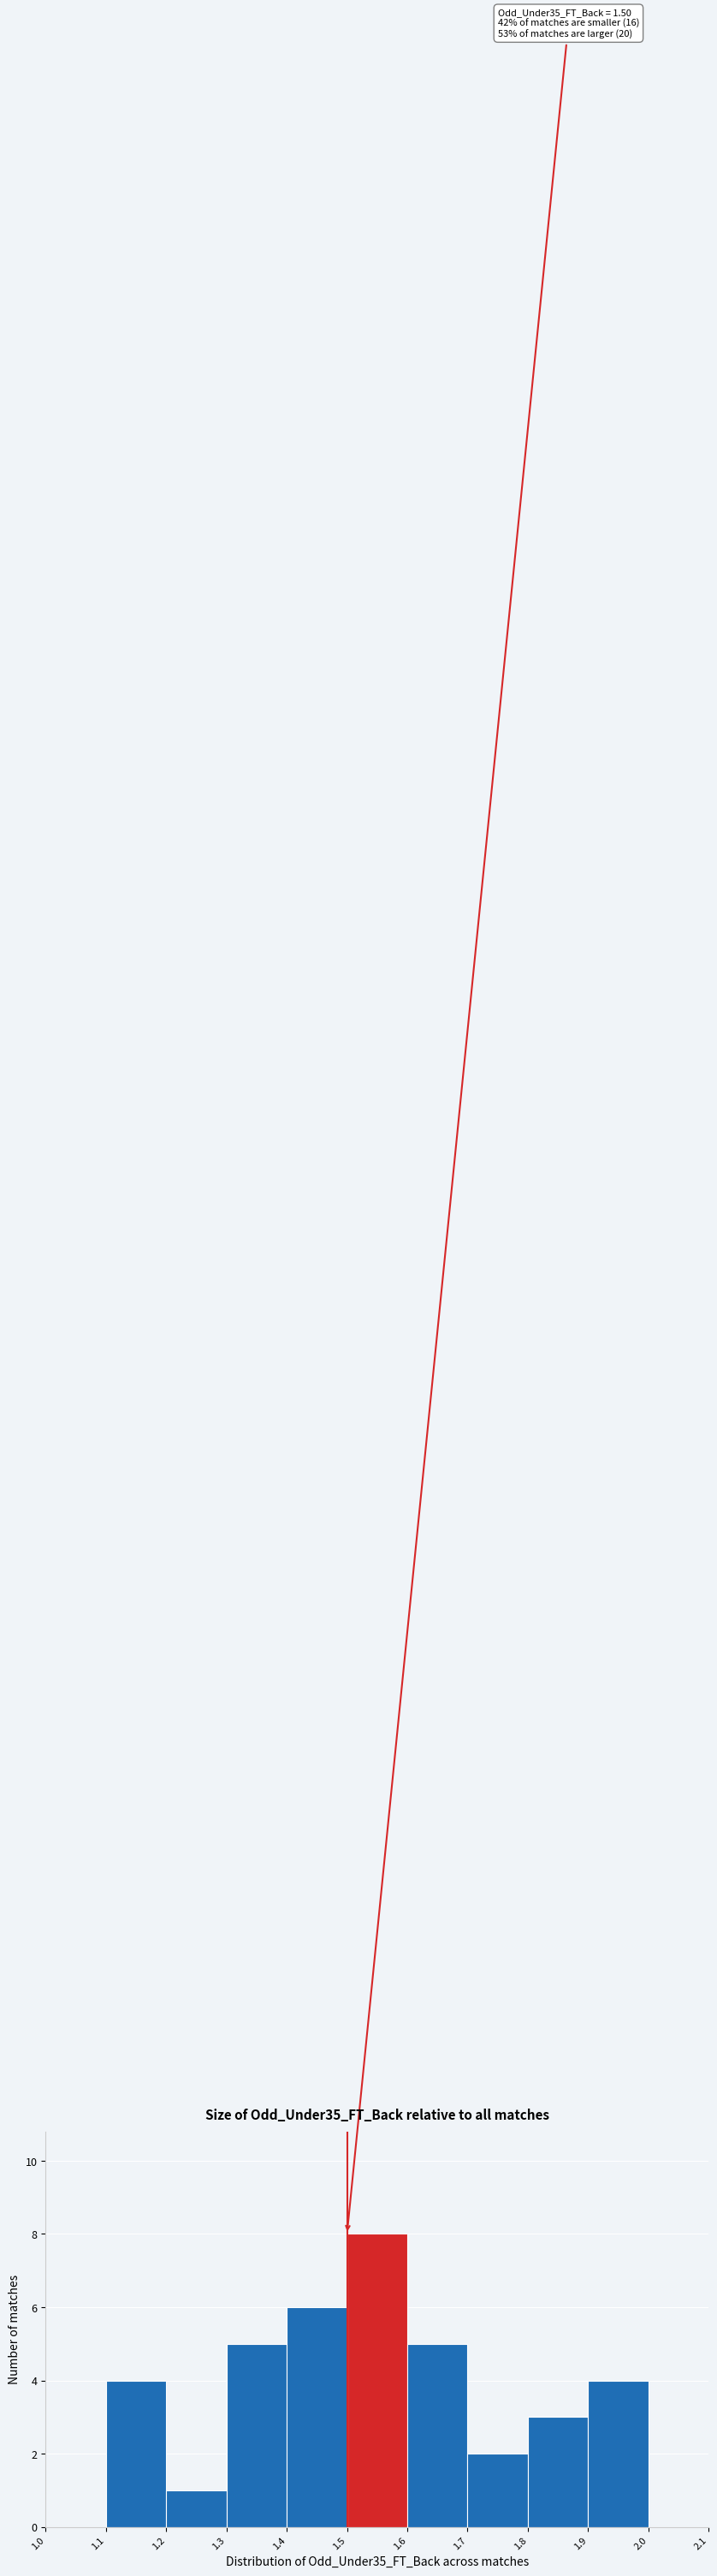

Over which range of the x-axis is the bar tallest?

1.5 to 1.6